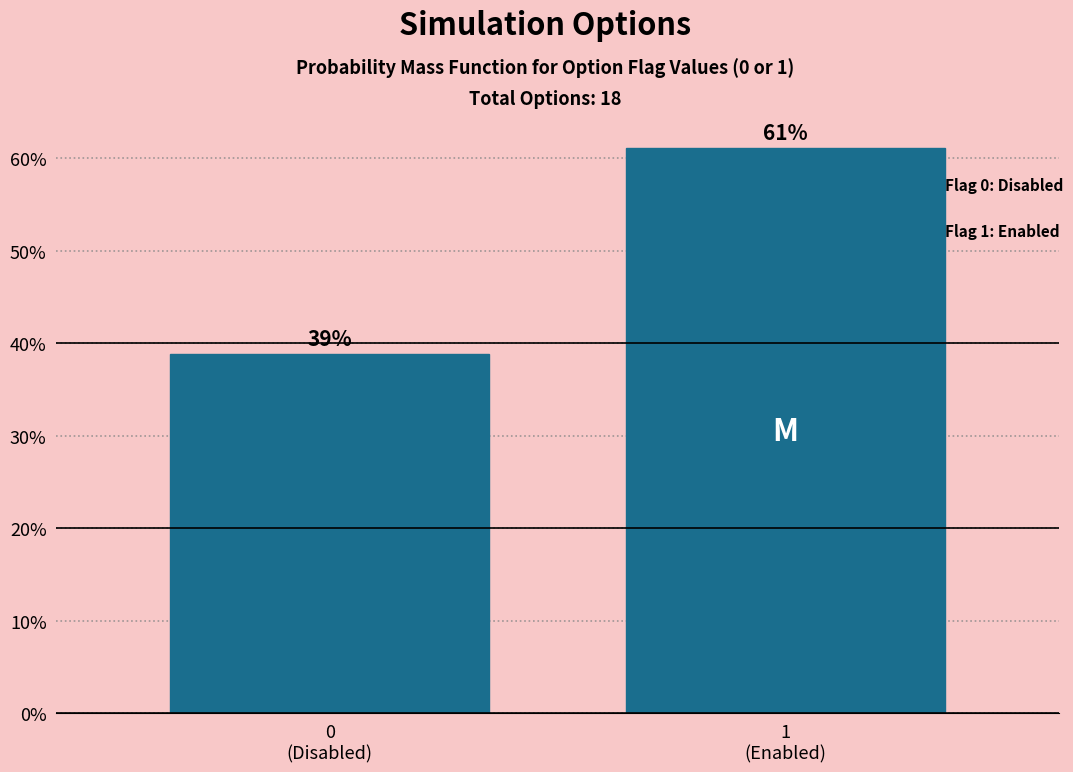

What is the maximum value shown in the chart?

61.1